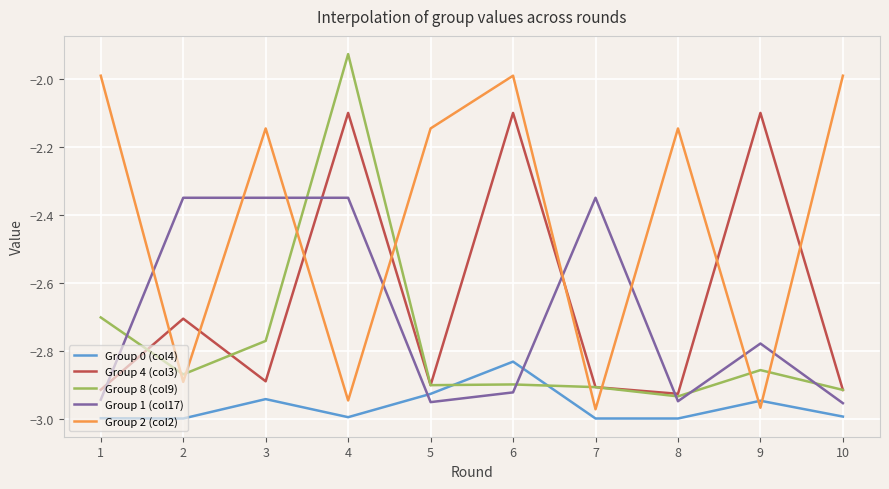

True or false: Group 1 (col17) and Group 0 (col4) intersect in this chart.

True